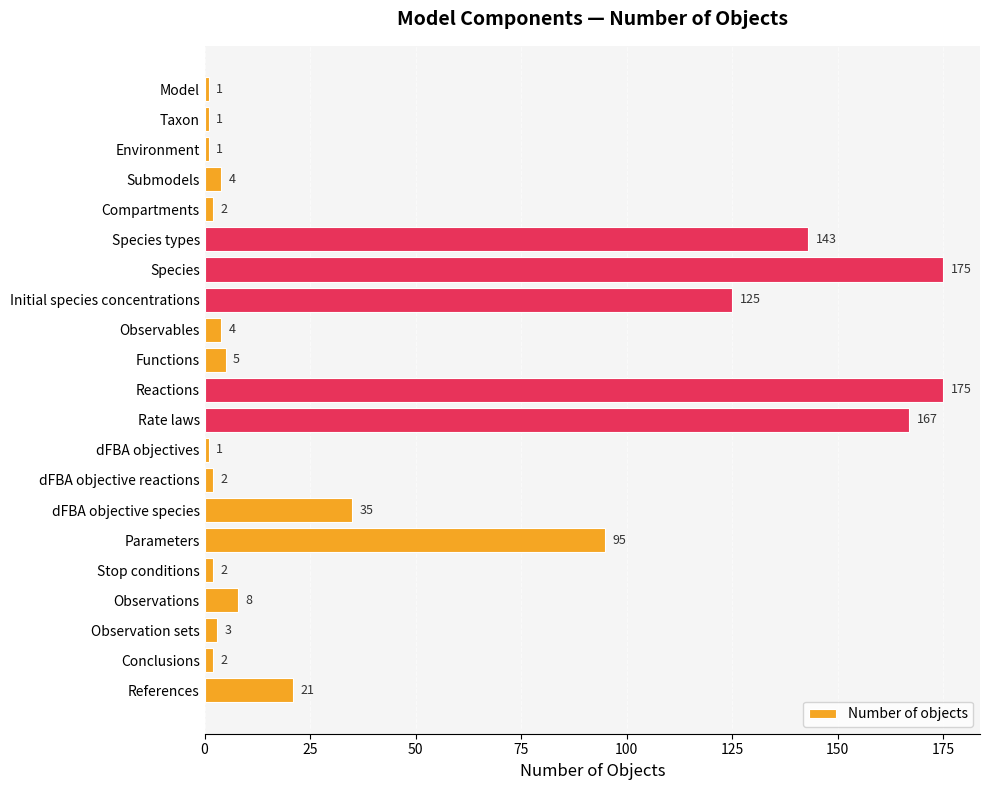

What is the change in value from Model to Observables?

+3